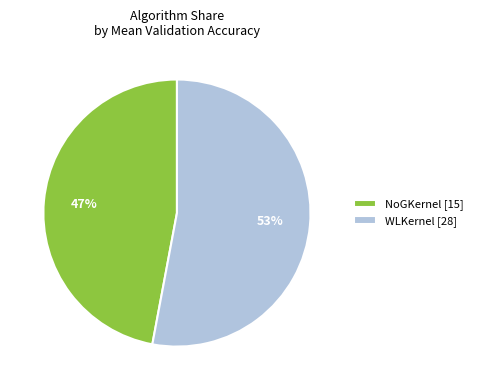

Does WLKernel account for over 50% of the chart?

Yes